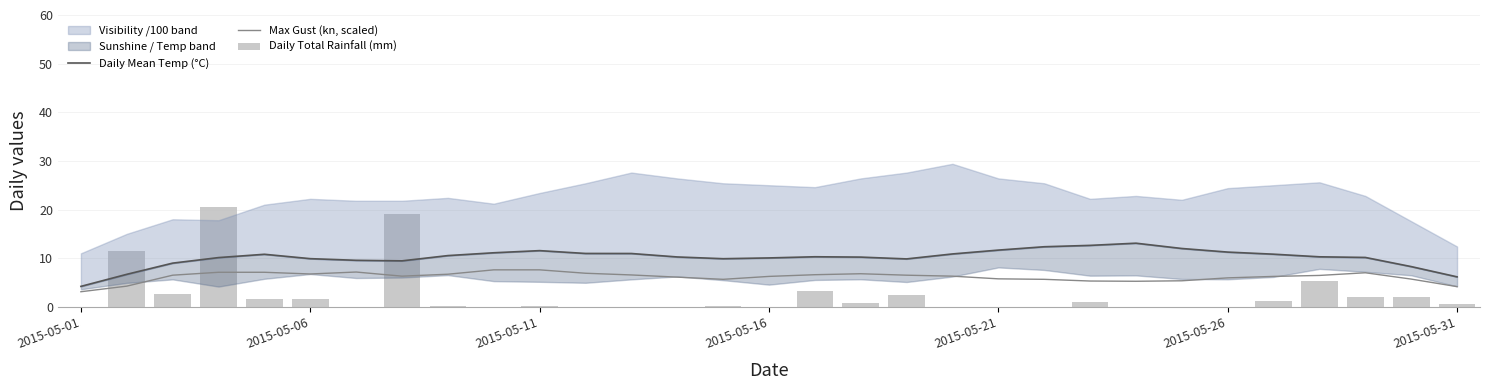

Does the chart contain stacked bars?

No